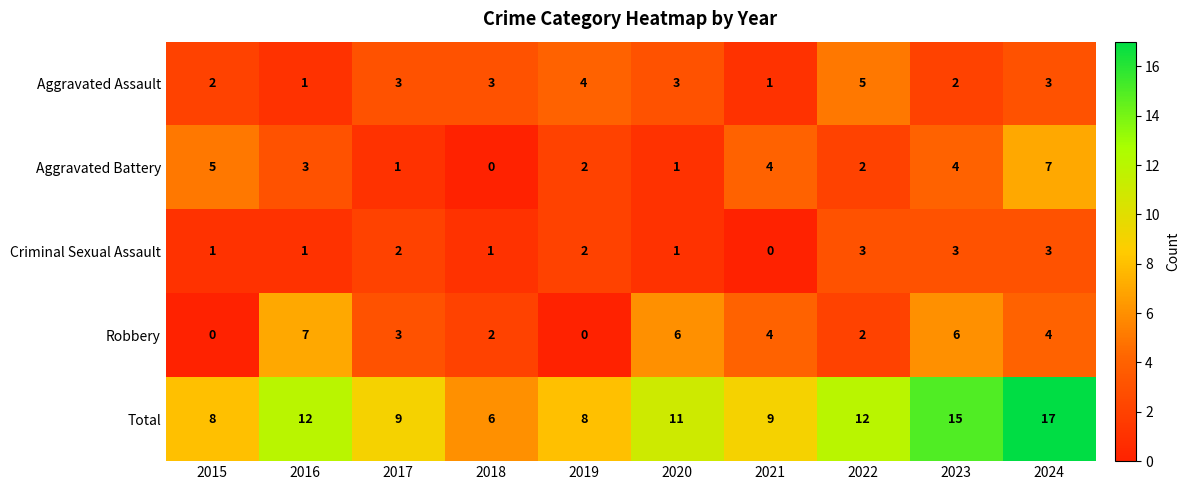

At which label does Robbery reach its peak?

2016